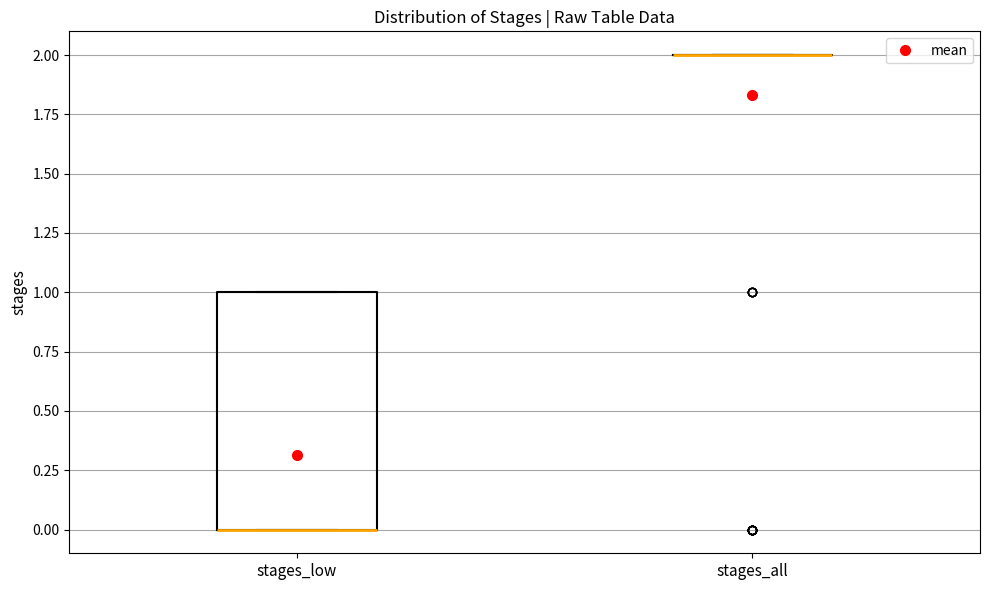

Comparing the boxes themselves (not the whiskers), which one is the tallest?

stages_low